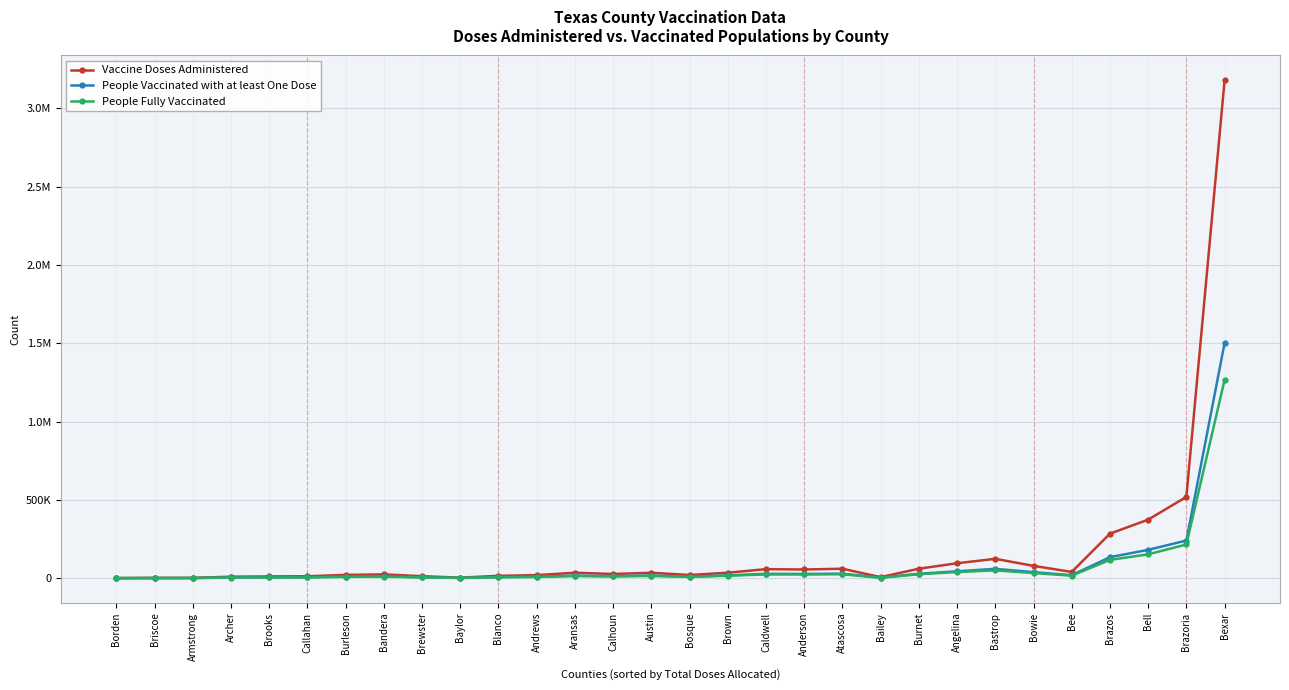

What is the value of the Vaccine Doses Administered point at the 13th from the left?

34708